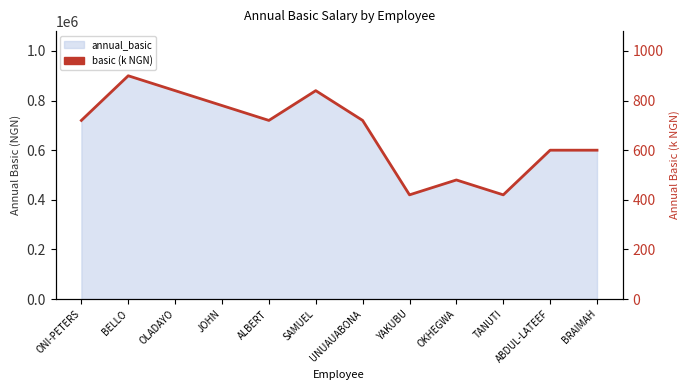

At which label does the data first exceed 720?

BELLO